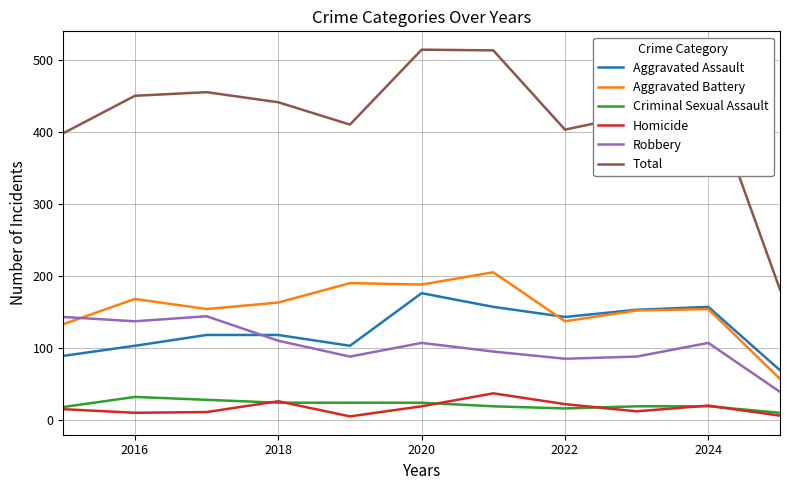

Which series has the widest spread of values?

Total